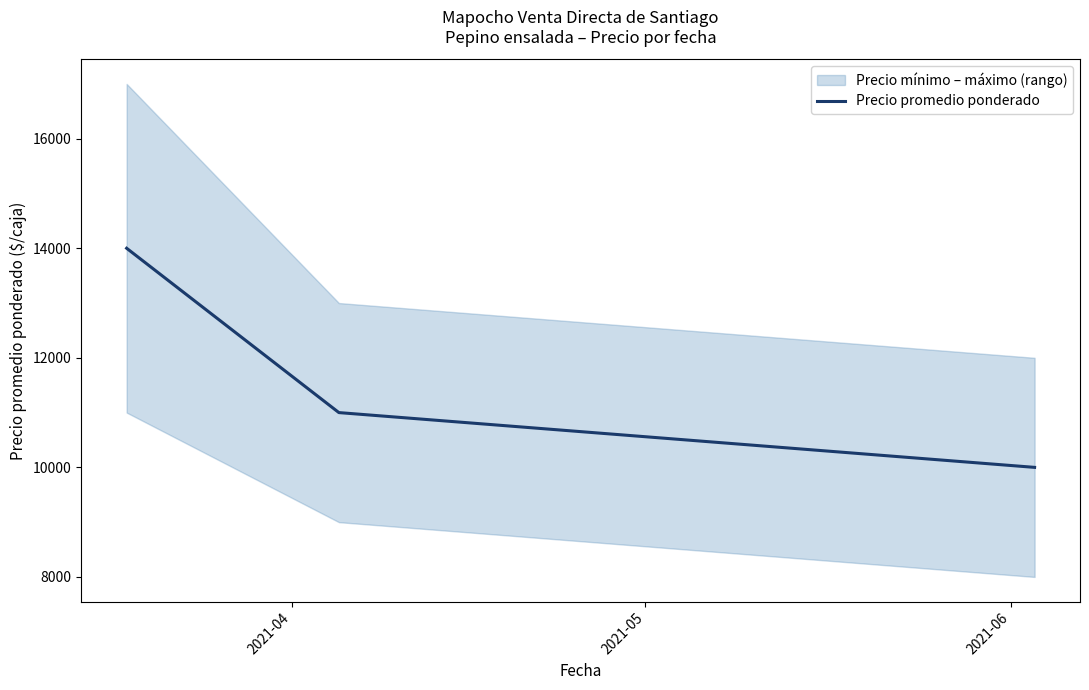

What is the minimum value for Precio promedio ponderado?

10000